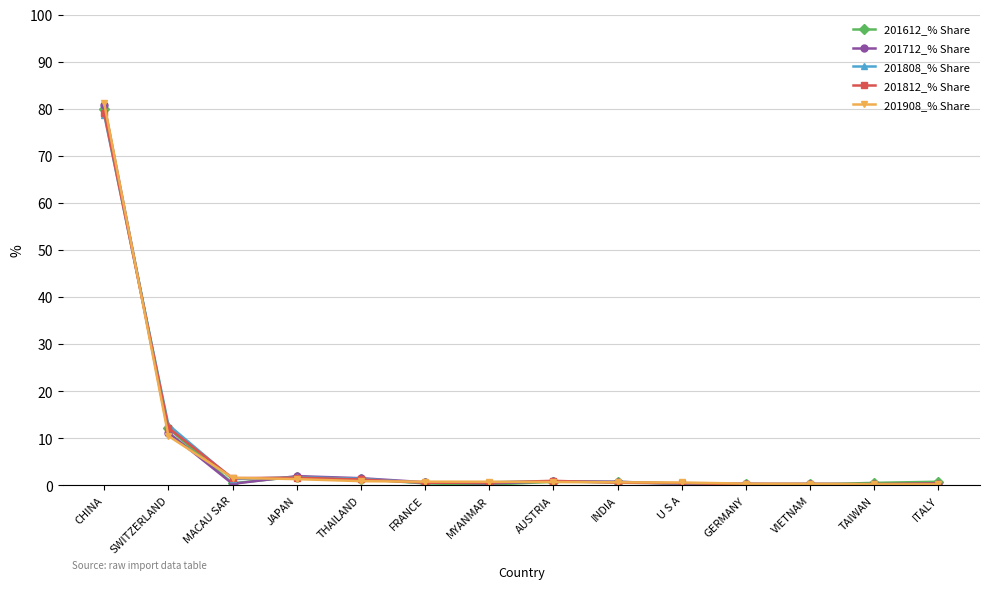

What is the sum of all 201712_% Share values?

99.5